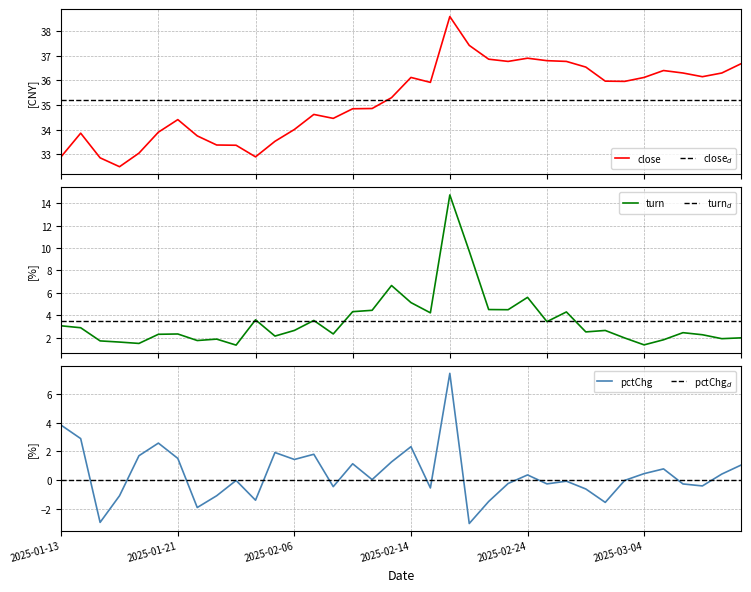

Read the close value at 2025-03-05.

36.4